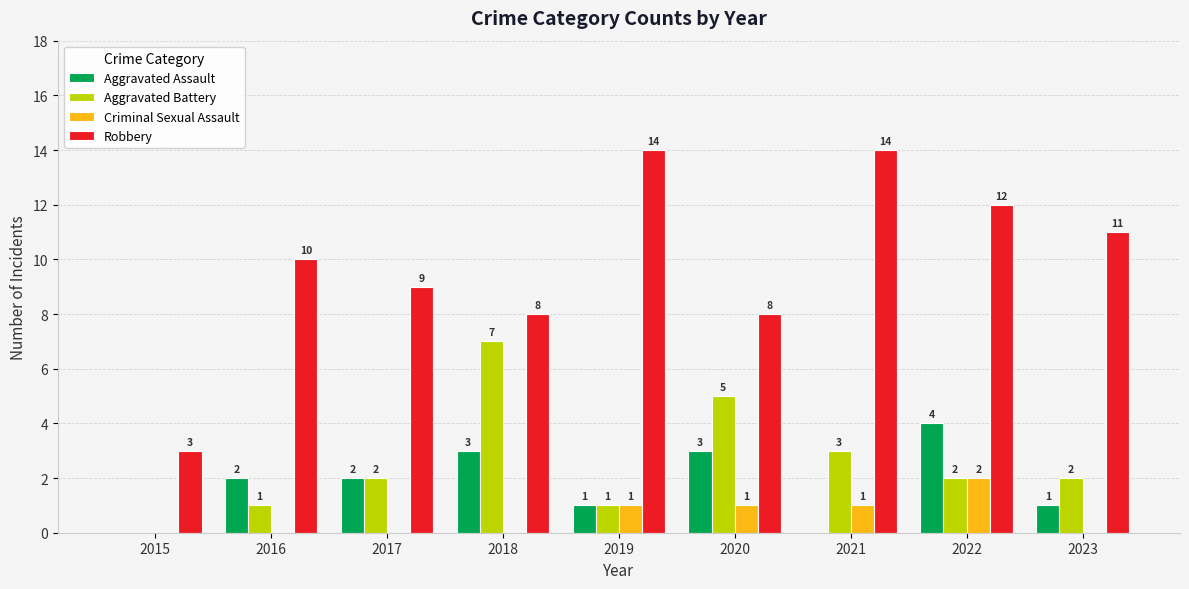

Does the chart contain stacked bars?

No